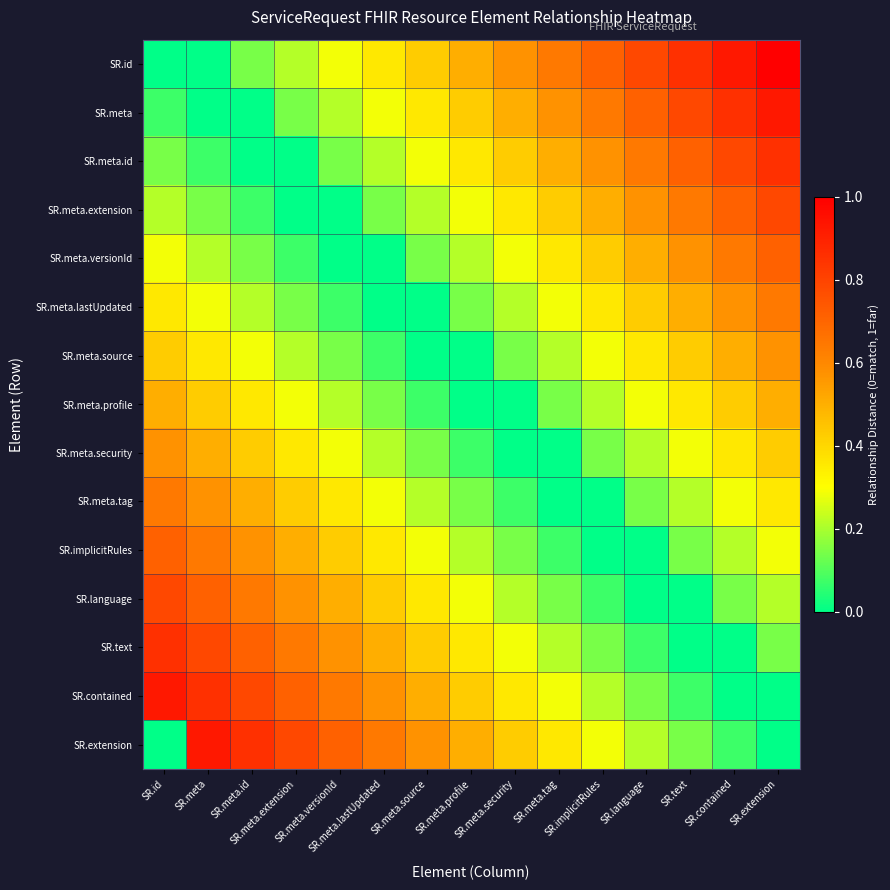

What is the greatest value displayed?

1.0